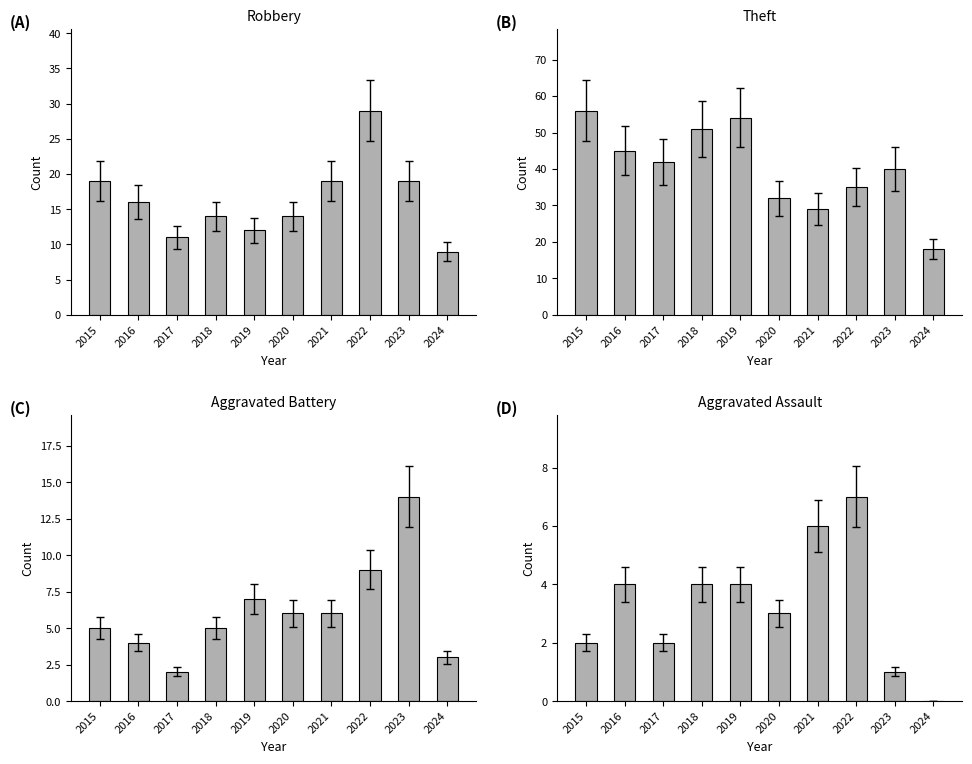

What is the difference between the Aggravated Assault values at 2022 and 2018?

3